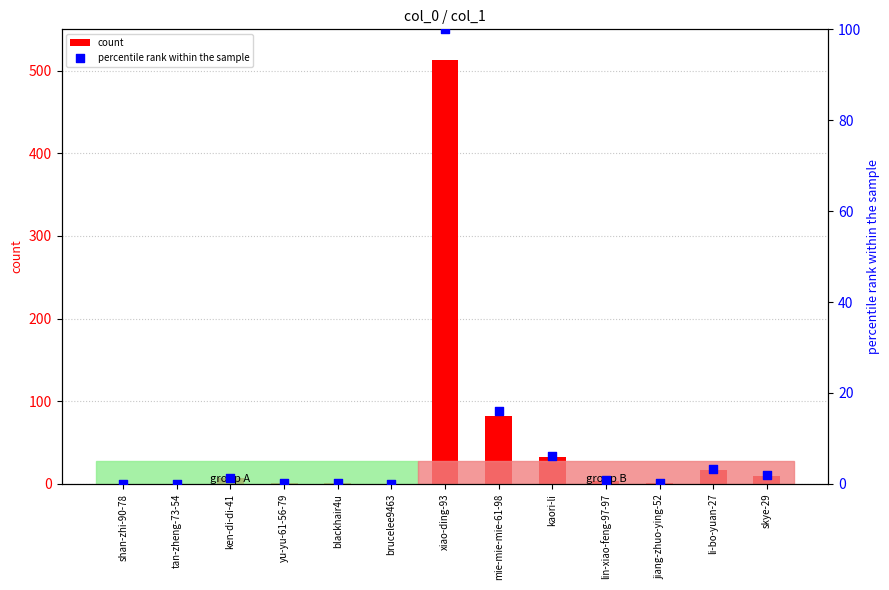

Which series reaches the minimum Y coordinate?

count